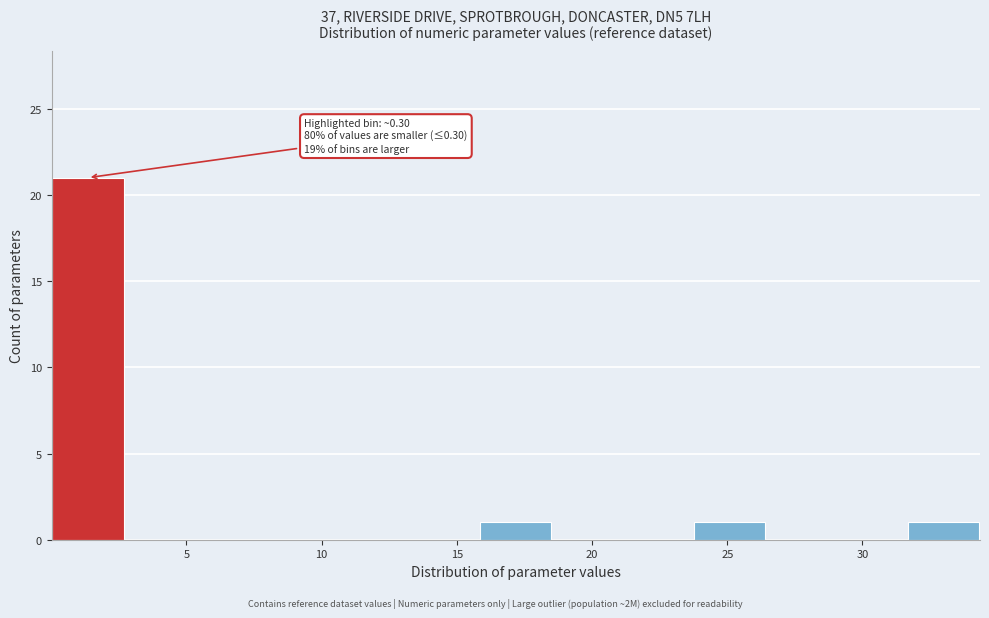

Which range on the x-axis has the tallest bar?

0.0 to 2.5